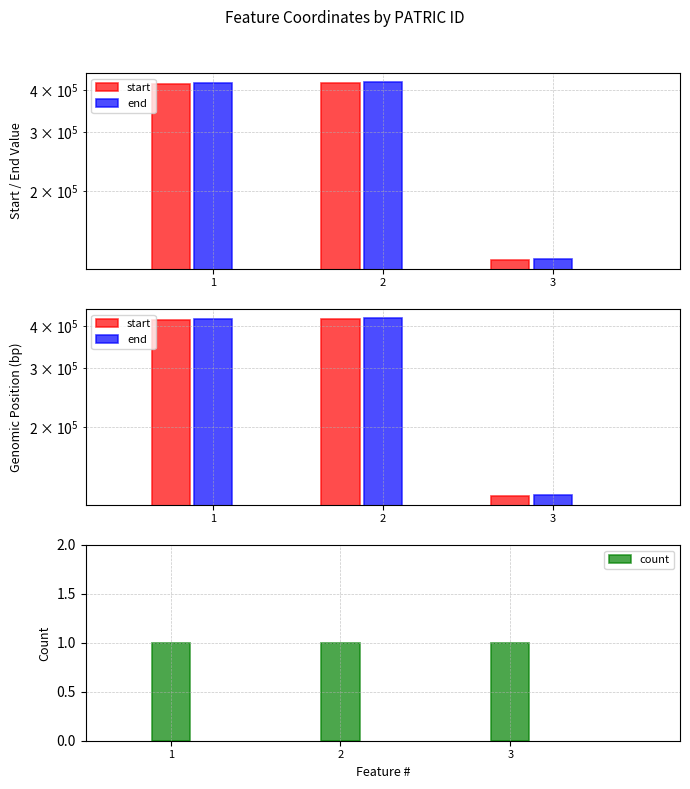

What is the total value across all series at 3?

250601